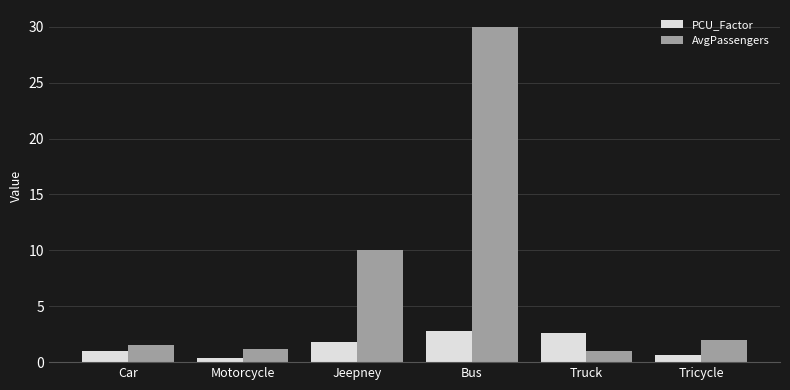

What is the label of the 5th bar from the right?

Motorcycle